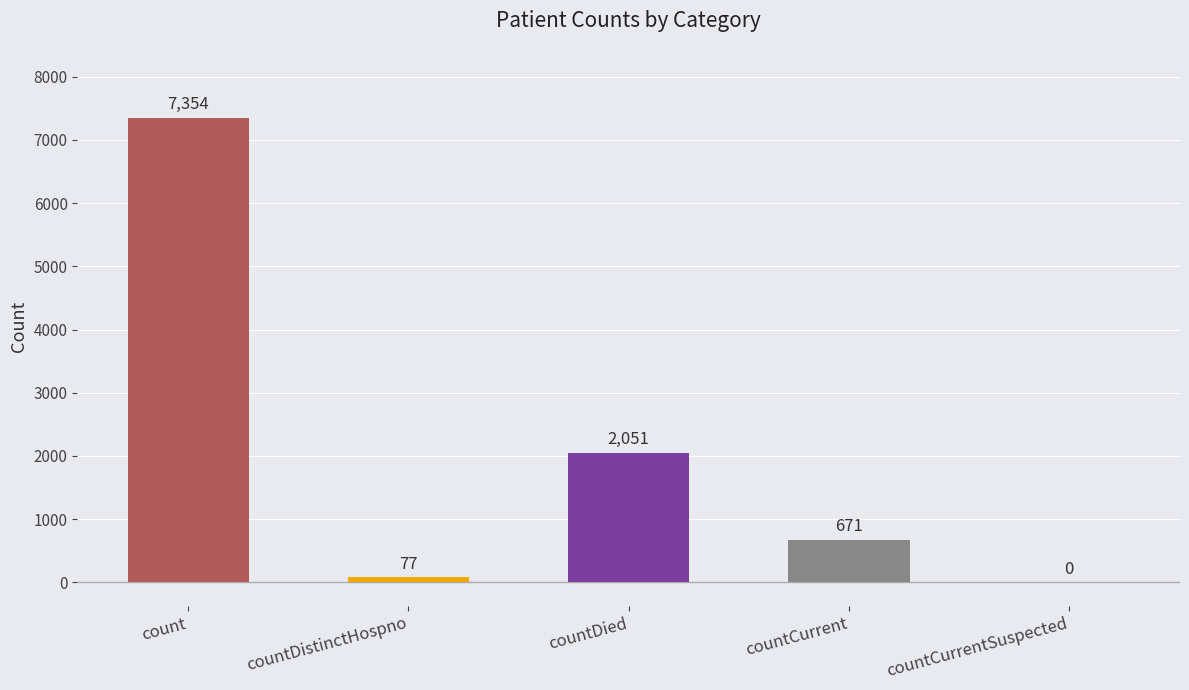

Where is the data nearest to the value 3677?

countDied